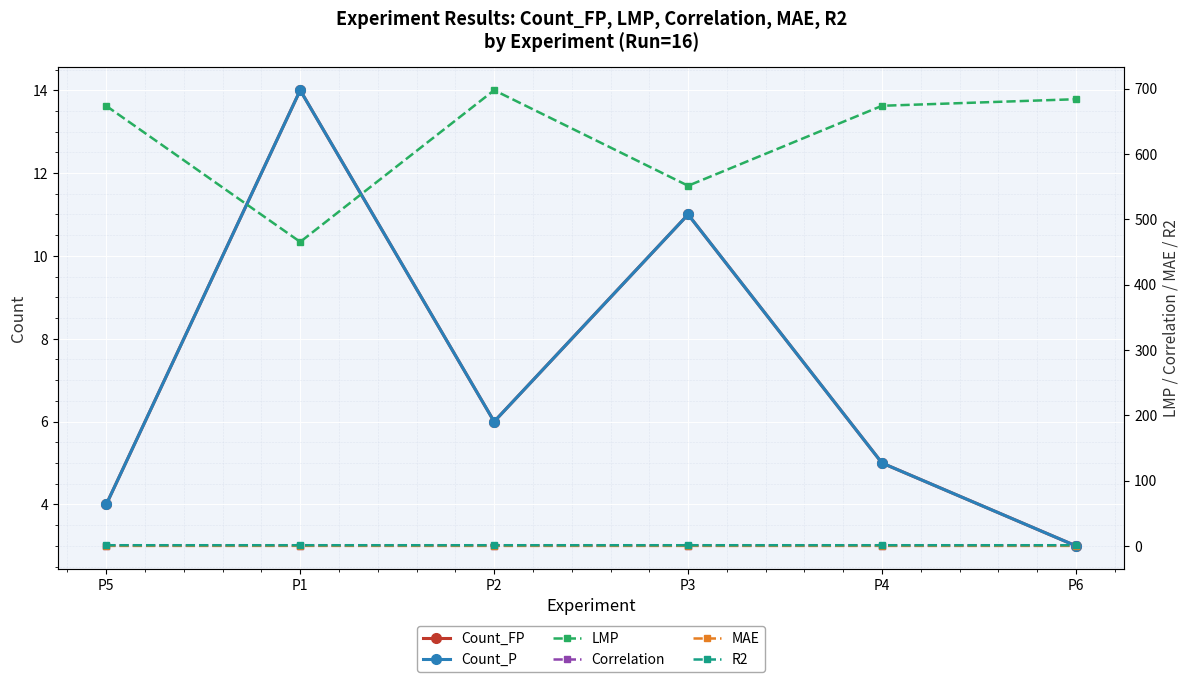

How many interior local valleys does the Count_P series have?

1